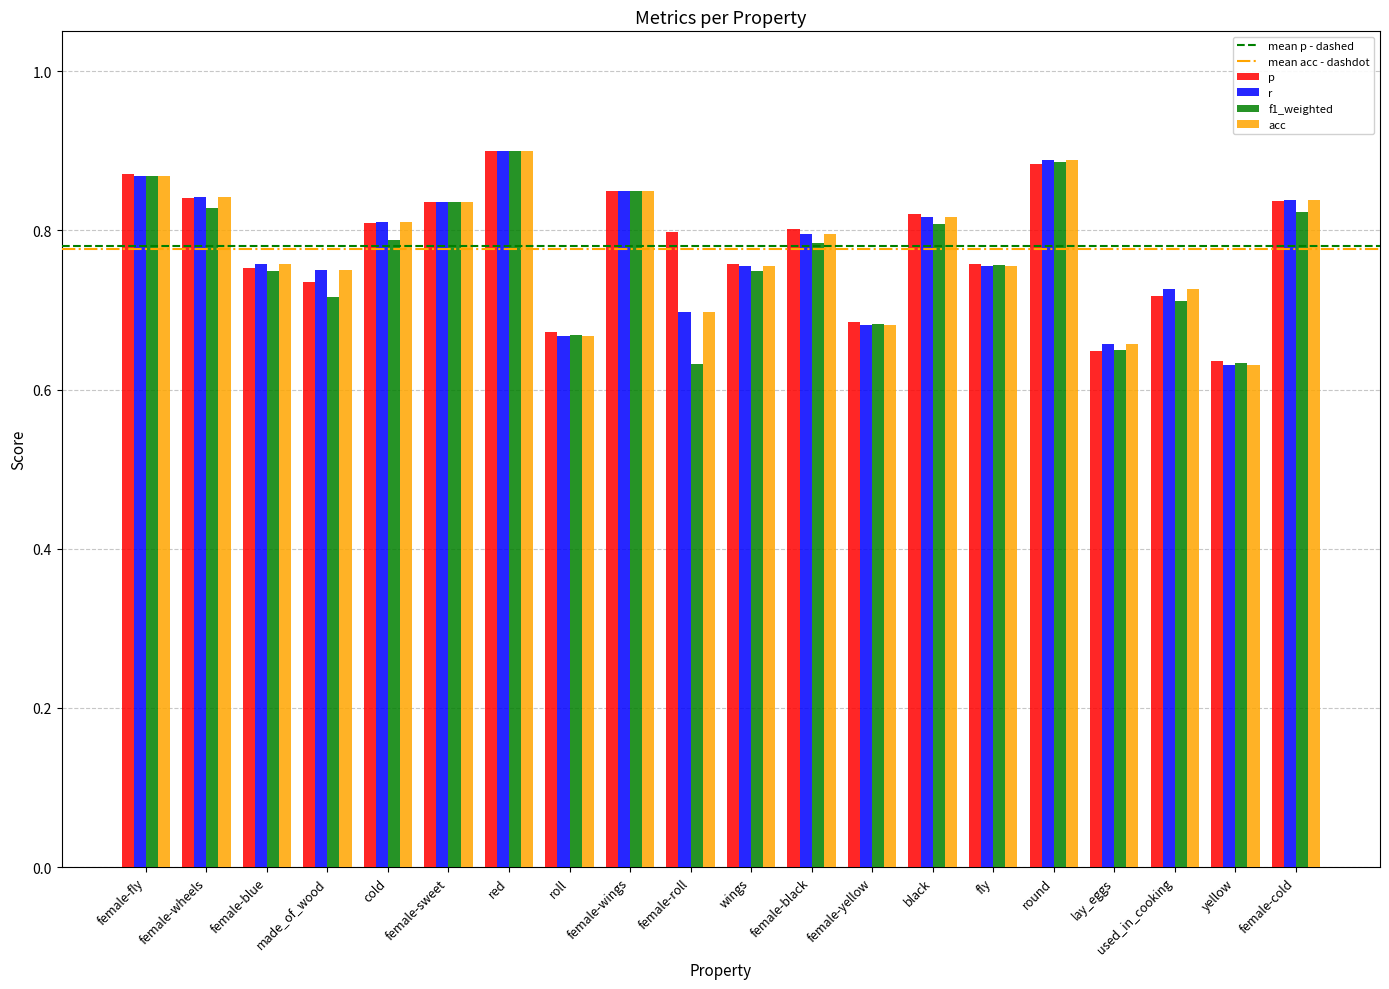

Which series changed the most between female-fly and cold?

f1_weighted